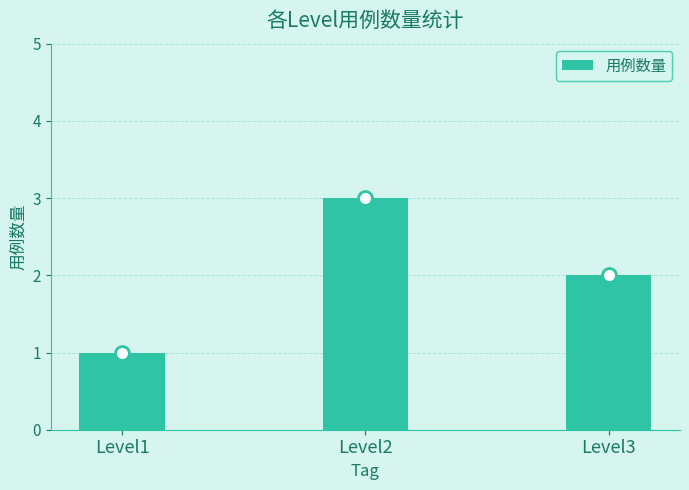

Rank the categories by value from highest to lowest.

Level2, Level3, Level1